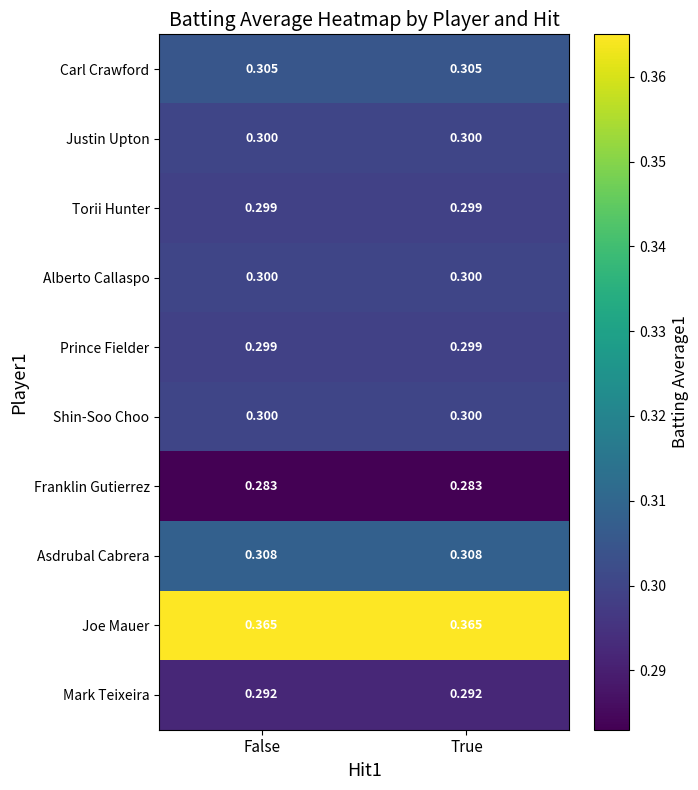

Which series has the largest total across all categories?

Joe Mauer